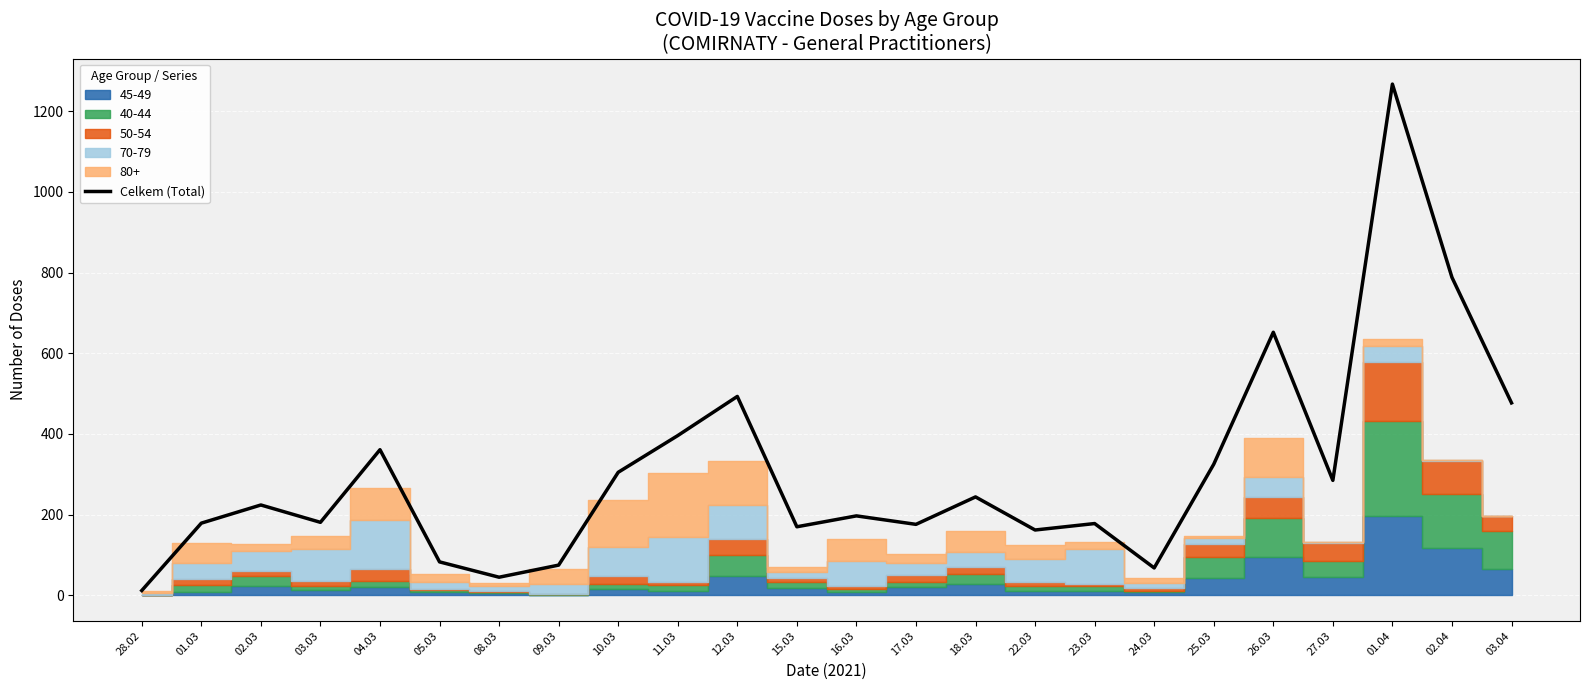

What position from the right is 28.02?

24